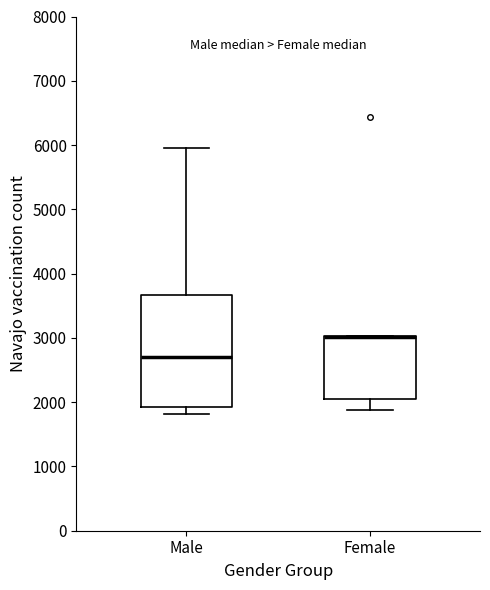

Comparing the boxes themselves (not the whiskers), which one is the tallest?

Male